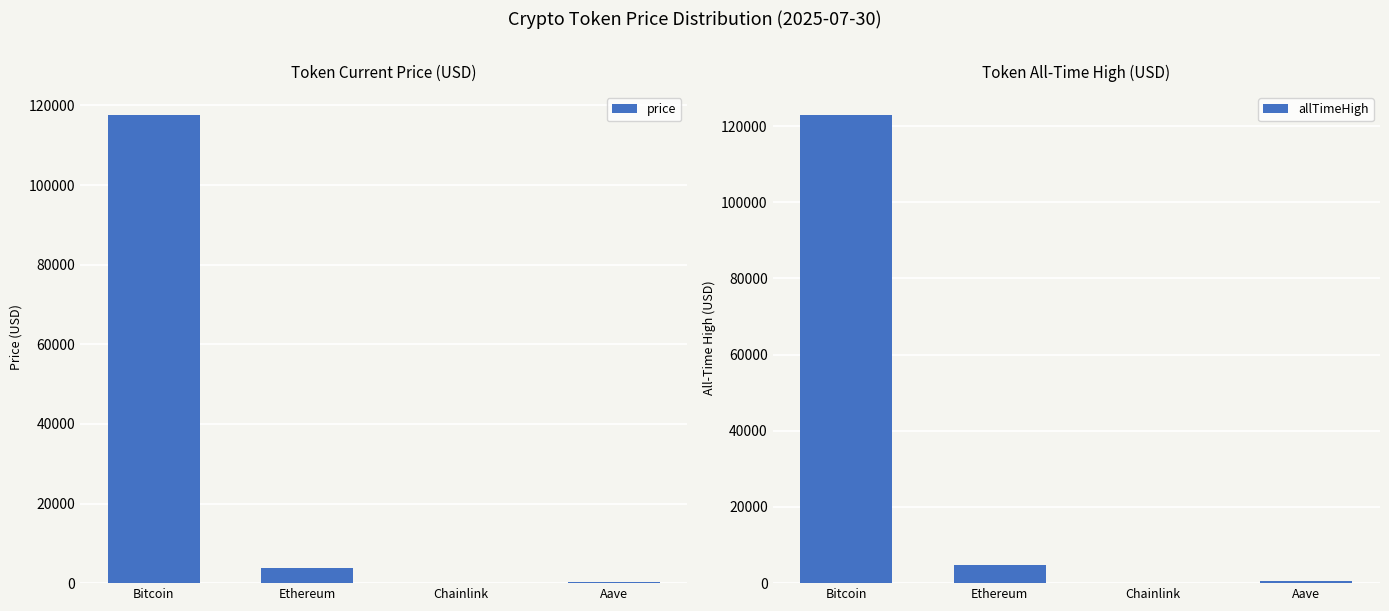

Rank the series at Bitcoin from highest to lowest value.

allTimeHigh, price